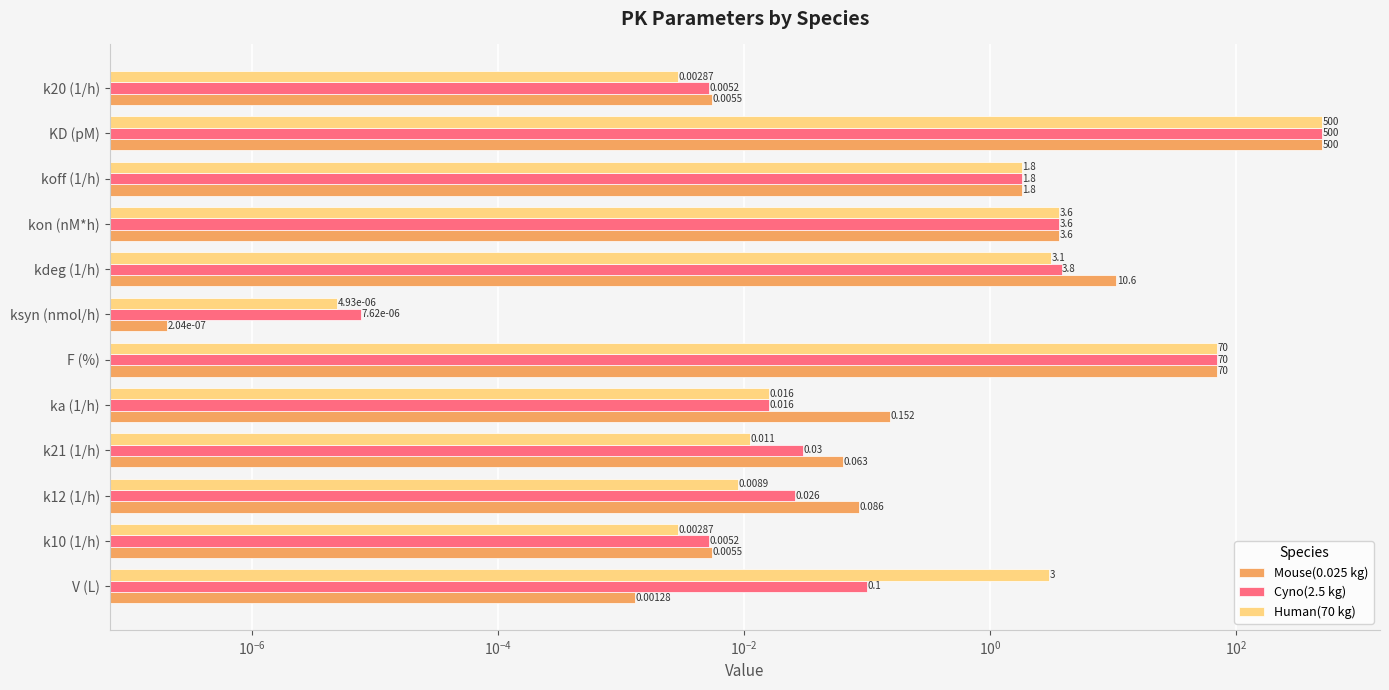

What is the highest value of the Human(70 kg) series?

500.0